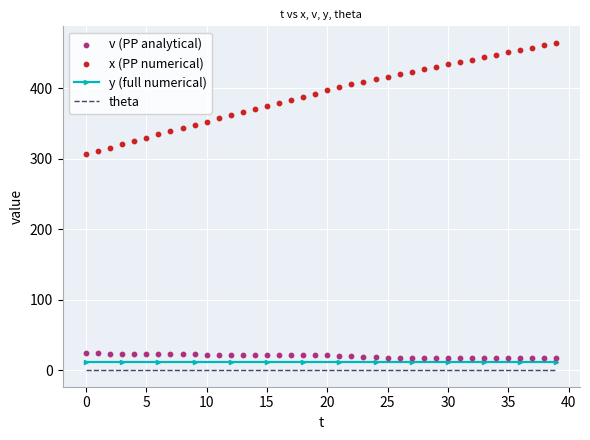

What are all the series names shown in the legend?

y (full numerical), theta, v (PP analytical), x (PP numerical)